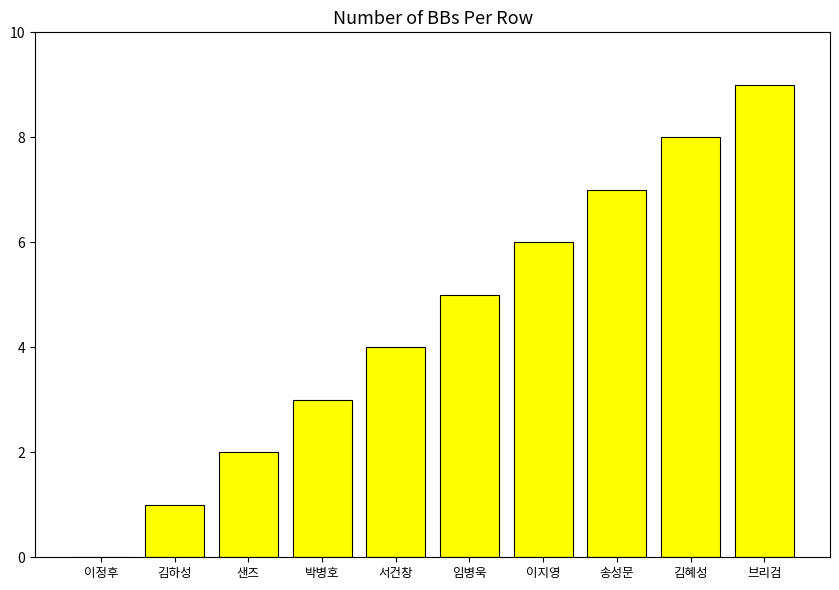

What is the change in value from 송성문 to 김혜성?

+1